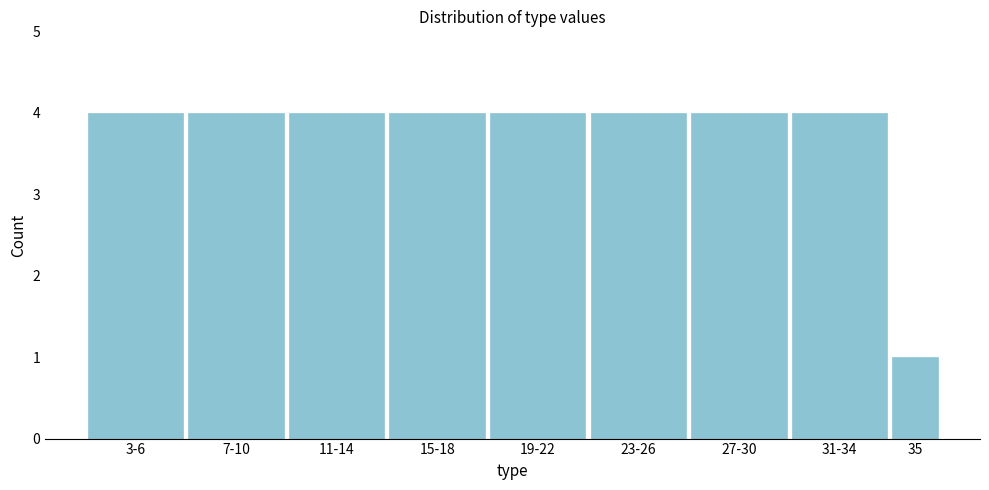

Reading right to left, list all the values displayed in this chart.

35=1	31-34=4	27-30=4	23-26=4	19-22=4	15-18=4	11-14=4	7-10=4	3-6=4